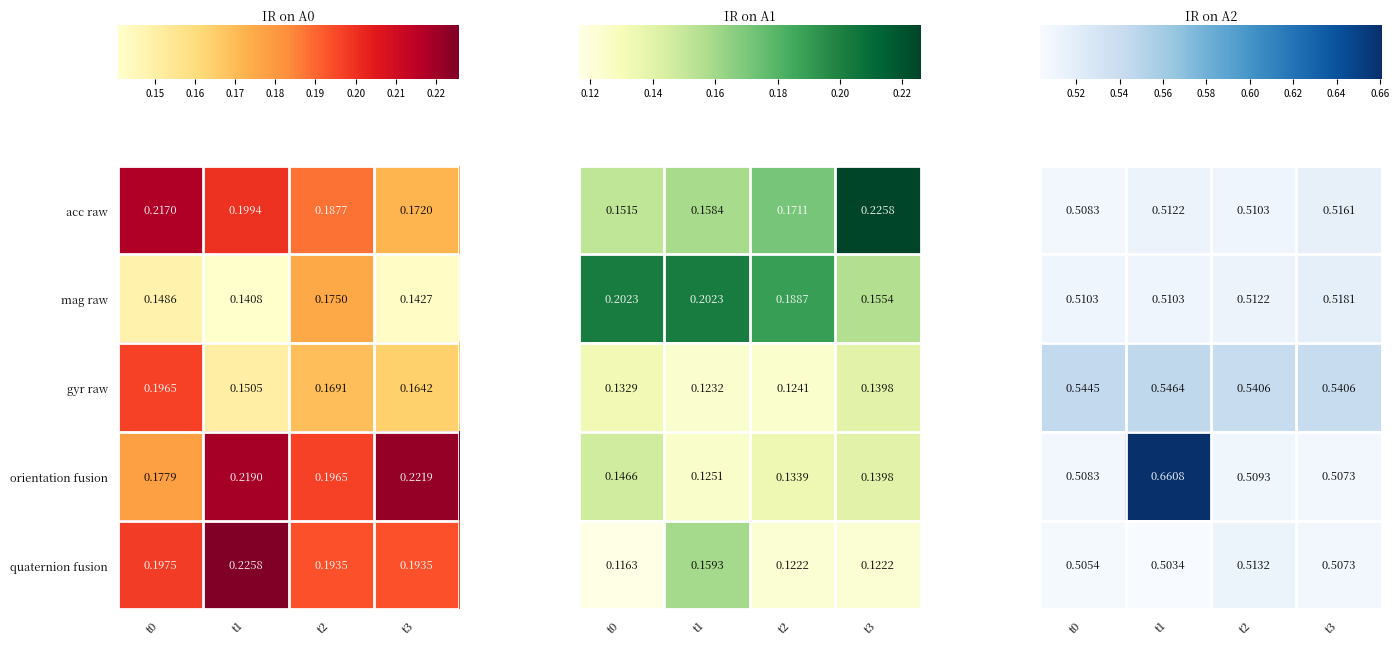

What is the average value of the gyr raw series?

0.5